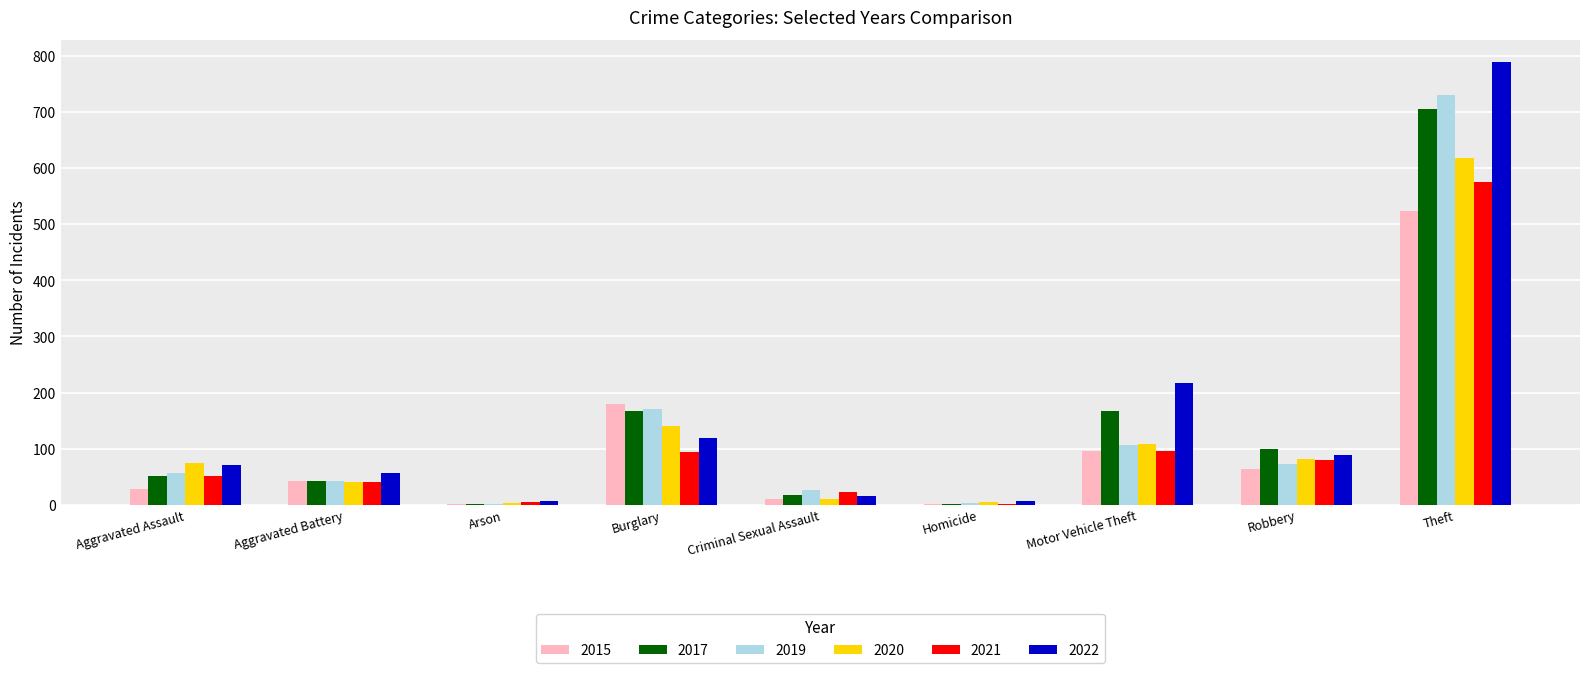

Is the value of 2017 at Robbery greater than the value of 2019 at Arson?

Yes